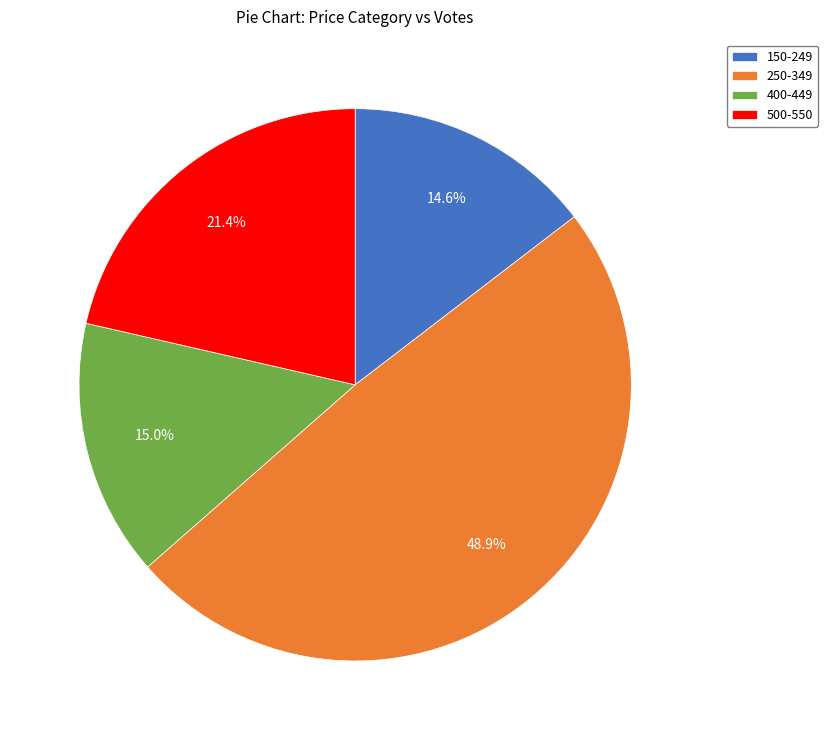

What is the largest slice in the pie chart?

250-349